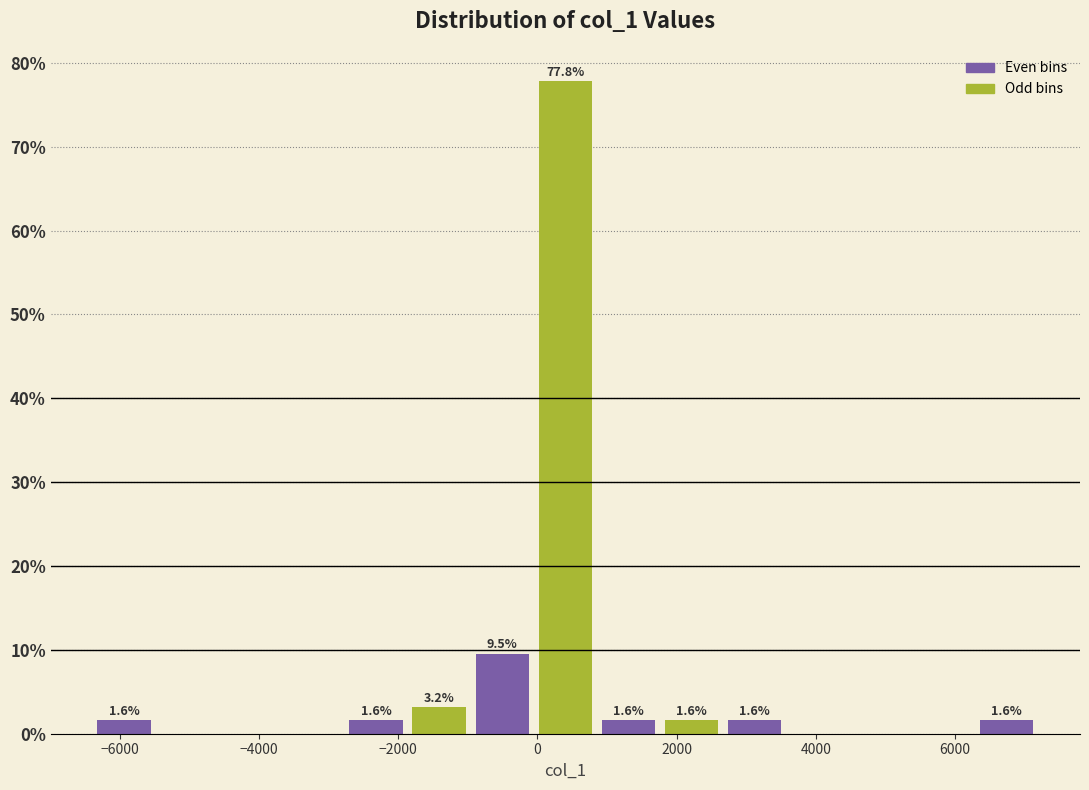

Over which range of the x-axis is the bar tallest?

0 to 800